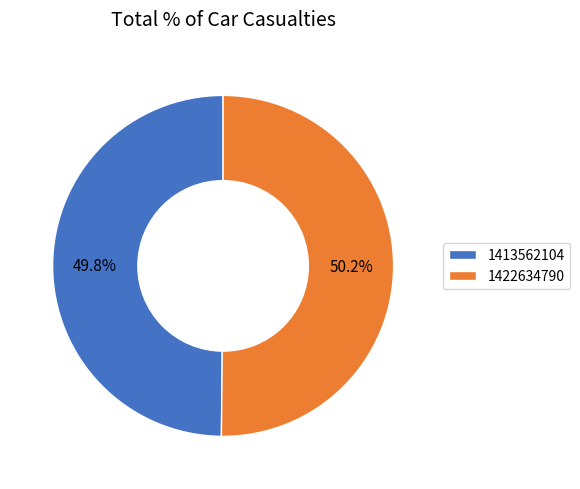

Approximately how many times larger is the value at 1413562104 compared to 1422634790?

1.0